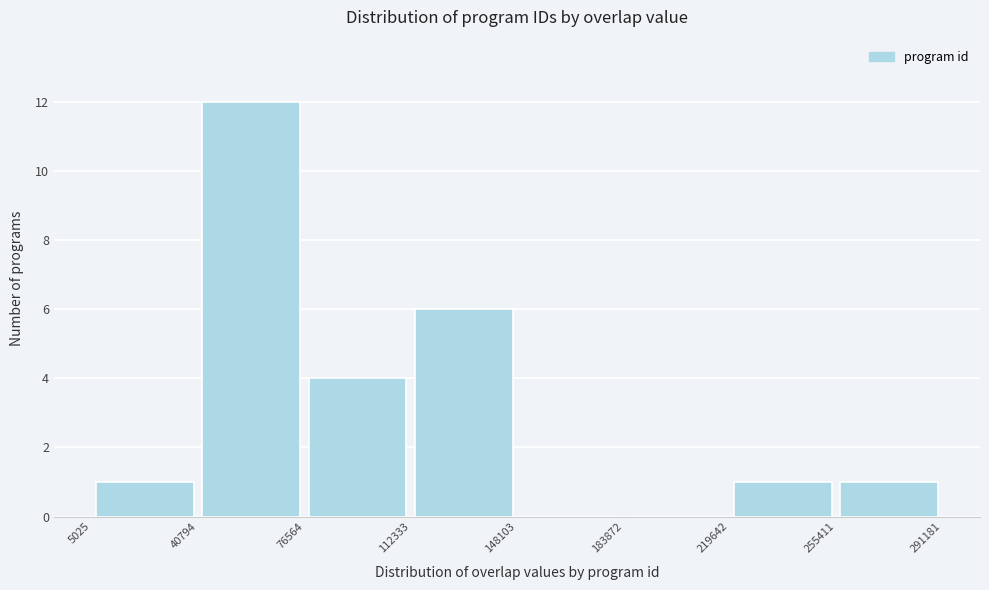

Reading left to right, list every bar in this chart as the range it spans on the x-axis followed by its height. The values are not printed on the chart, so give them approximately, as read against the axis.

5025 to 40794: 1
40794 to 76564: 12
76564 to 112333: 4
112333 to 148103: 6
148103 to 183872: 0
183872 to 219642: 0
219642 to 255411: 1
255411 to 291181: 1